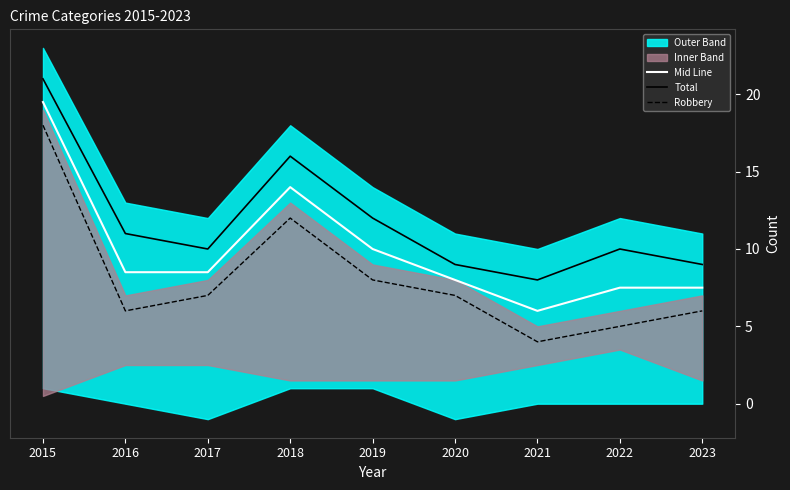

Is the value of Total at 2020 greater than the value of Robbery at 2022?

Yes